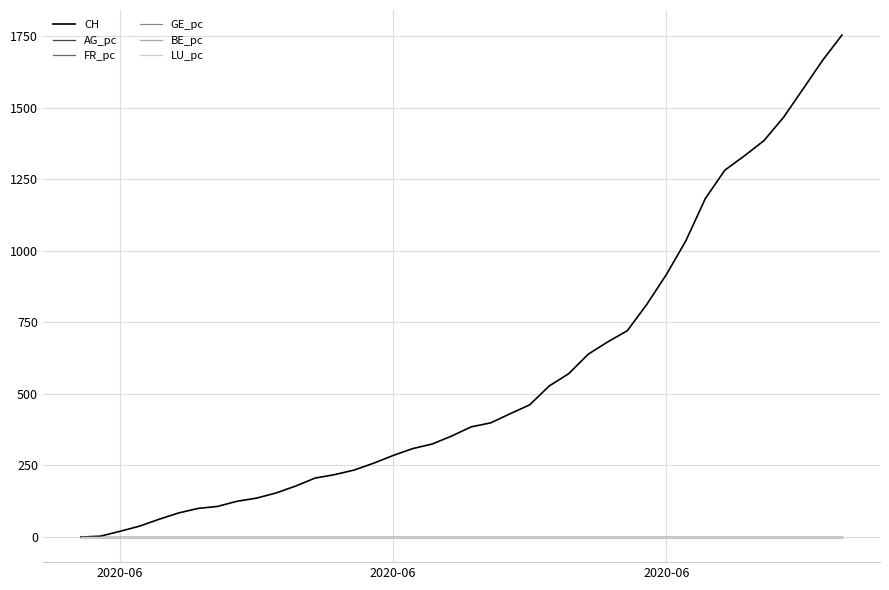

Which series has the widest spread of values?

CH